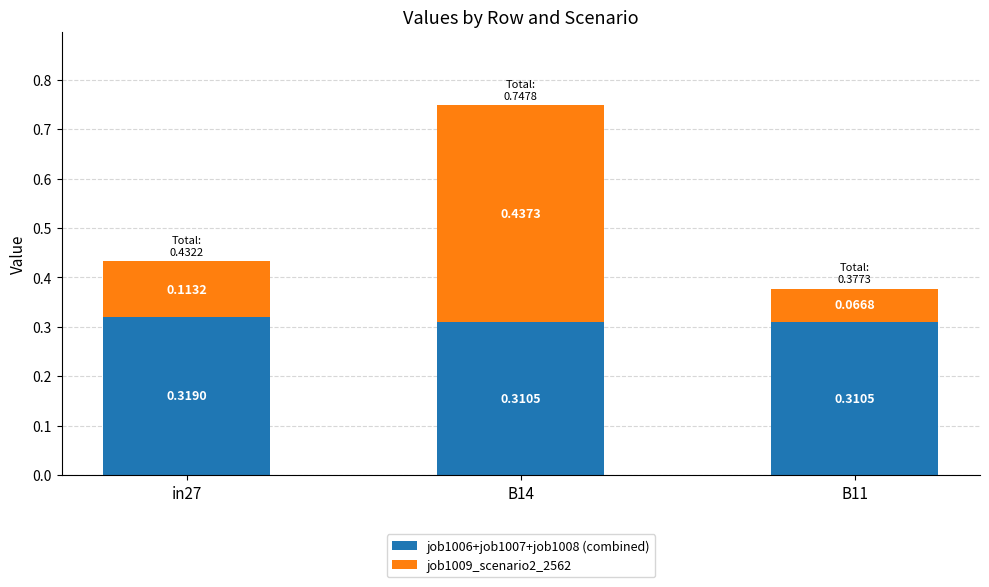

At which category is the sum across all series the highest?

B14